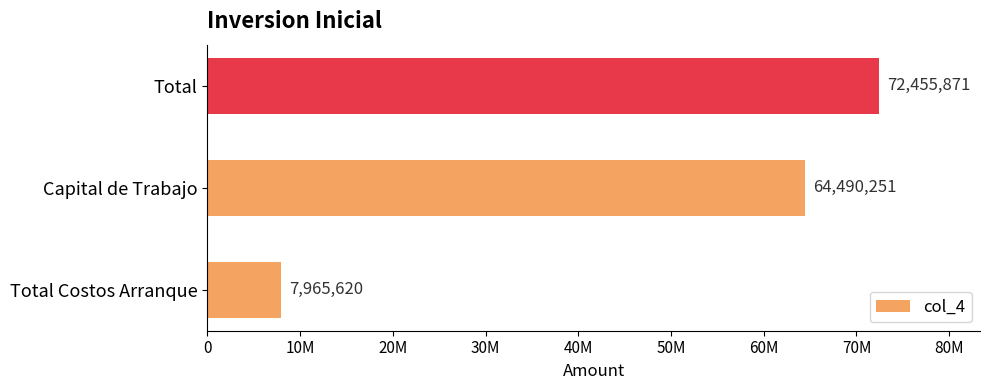

Are the bars horizontal?

Yes